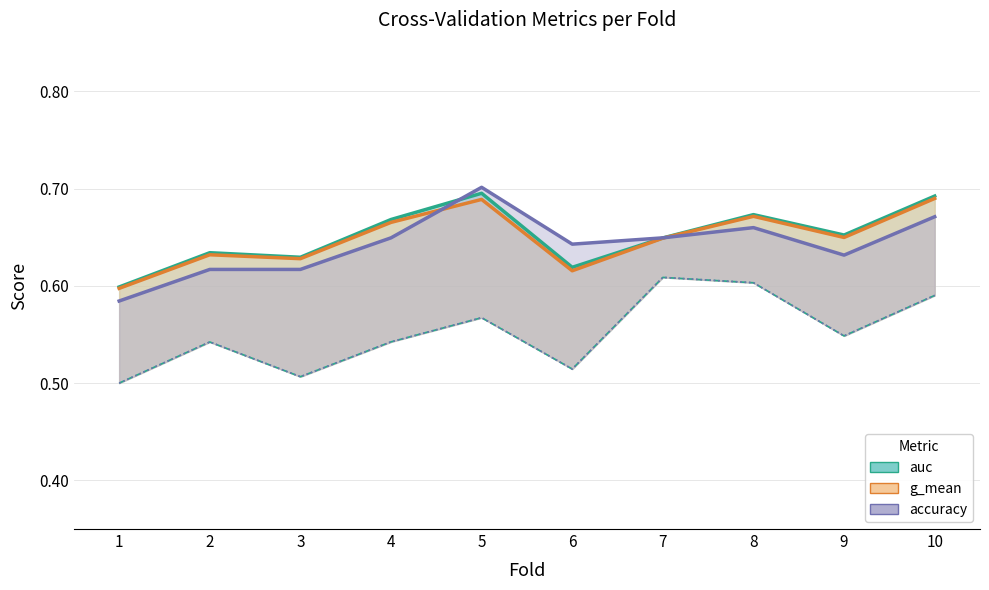

In accuracy, how many points are lower than both neighbors (excluding endpoints)?

2